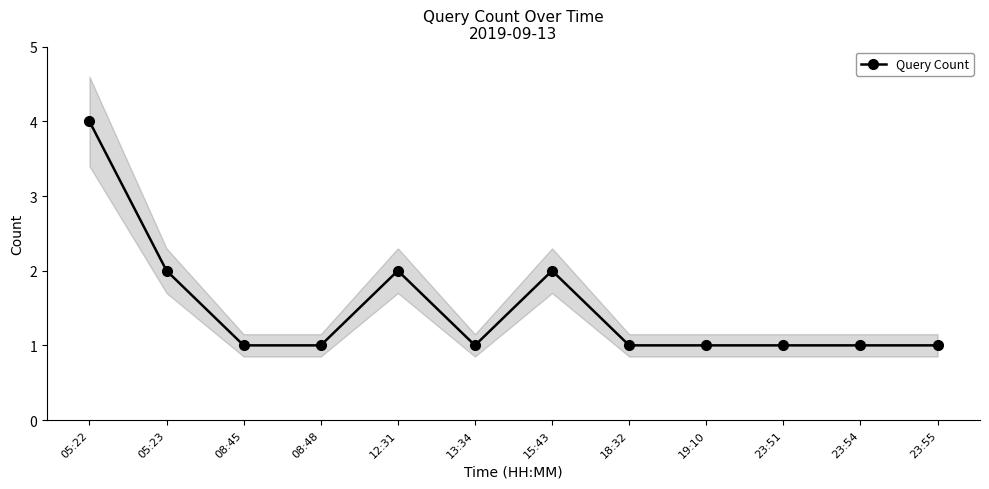

How many series are shown in this chart?

1